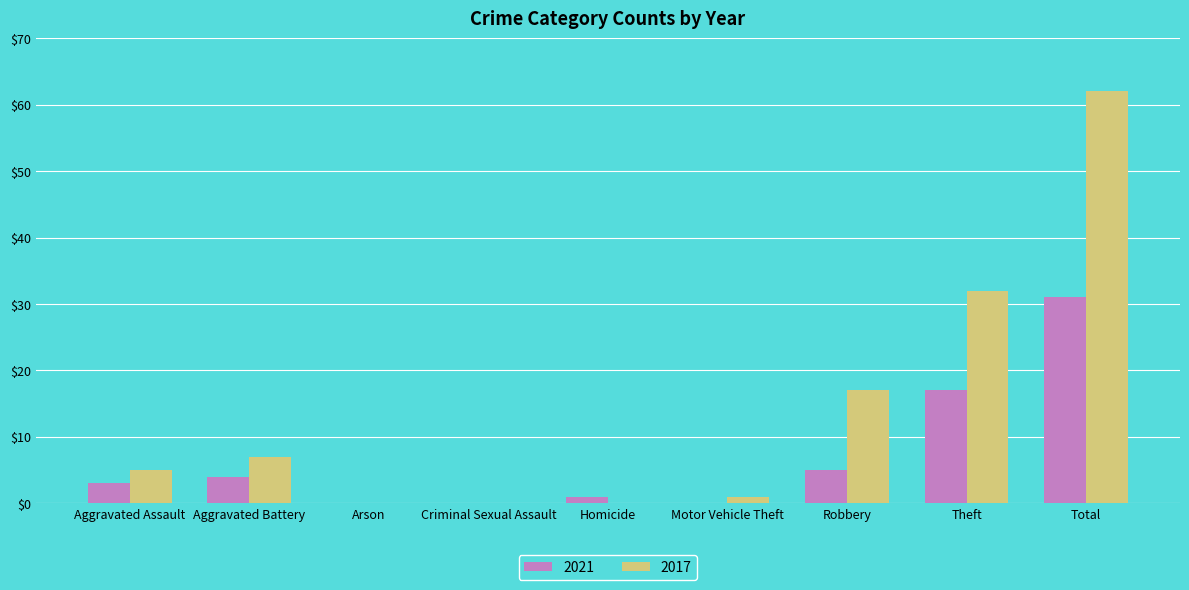

Count the number of categories in the chart.

9